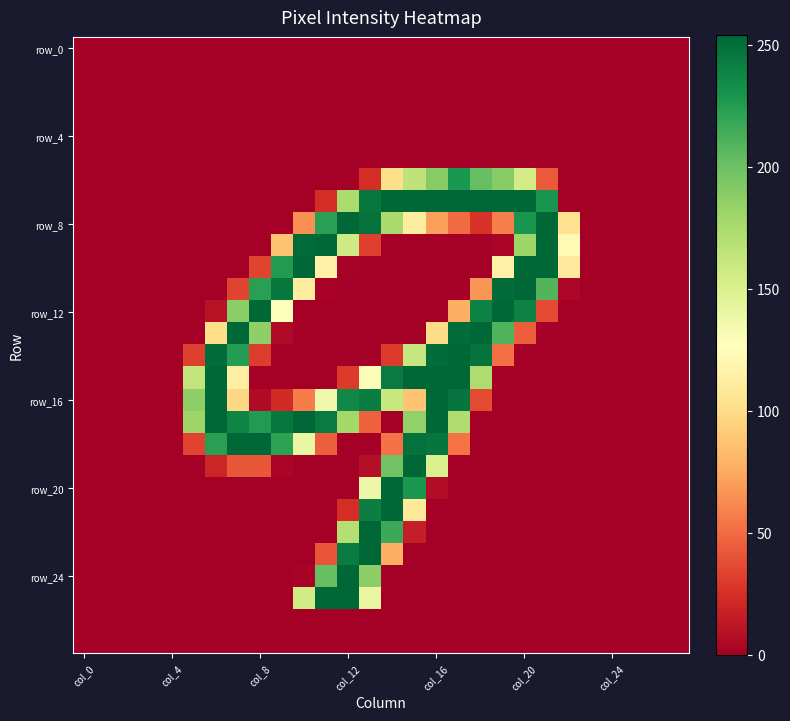

How many series are shown in this chart?

28